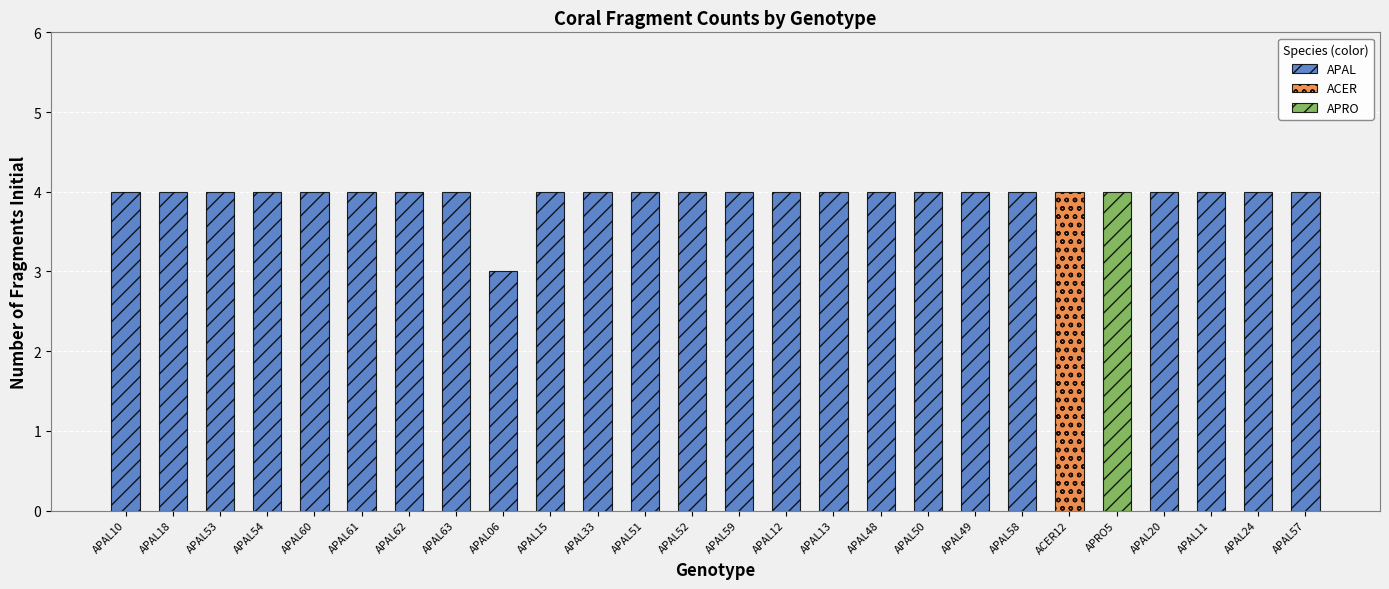

List the labels in order of value, largest first.

APAL10, APAL18, APAL53, APAL54, APAL60, APAL61, APAL62, APAL63, APAL15, APAL33, APAL51, APAL52, APAL59, APAL12, APAL13, APAL48, APAL50, APAL49, APAL58, ACER12, APRO5, APAL20, APAL11, APAL24, APAL57, APAL06